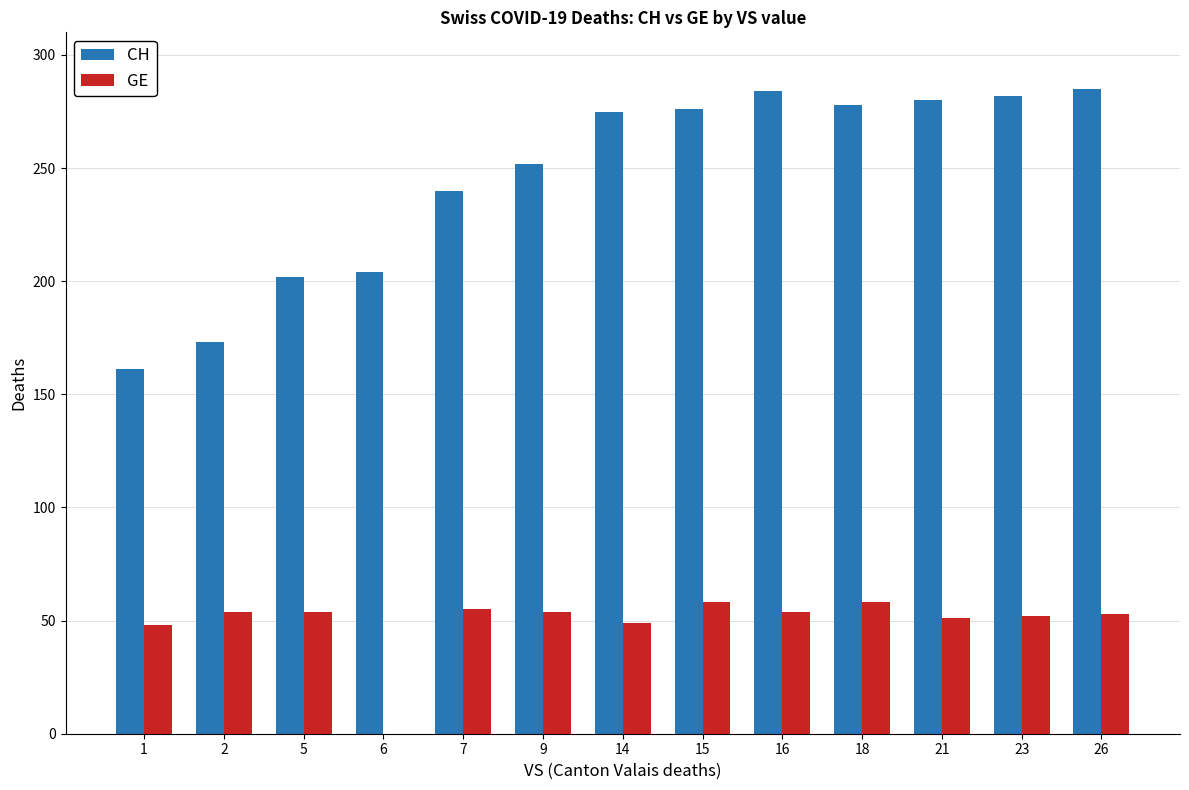

Is it true that CH equals 240 at 7?

True